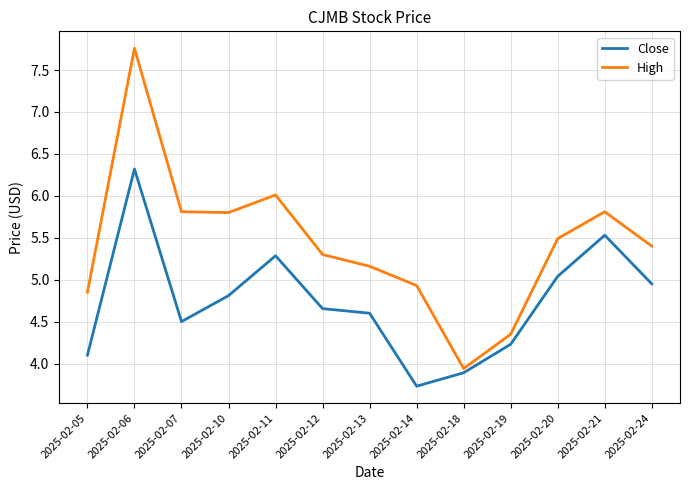

The High series shows 5.5 at 2025-02-20. True or false?

True